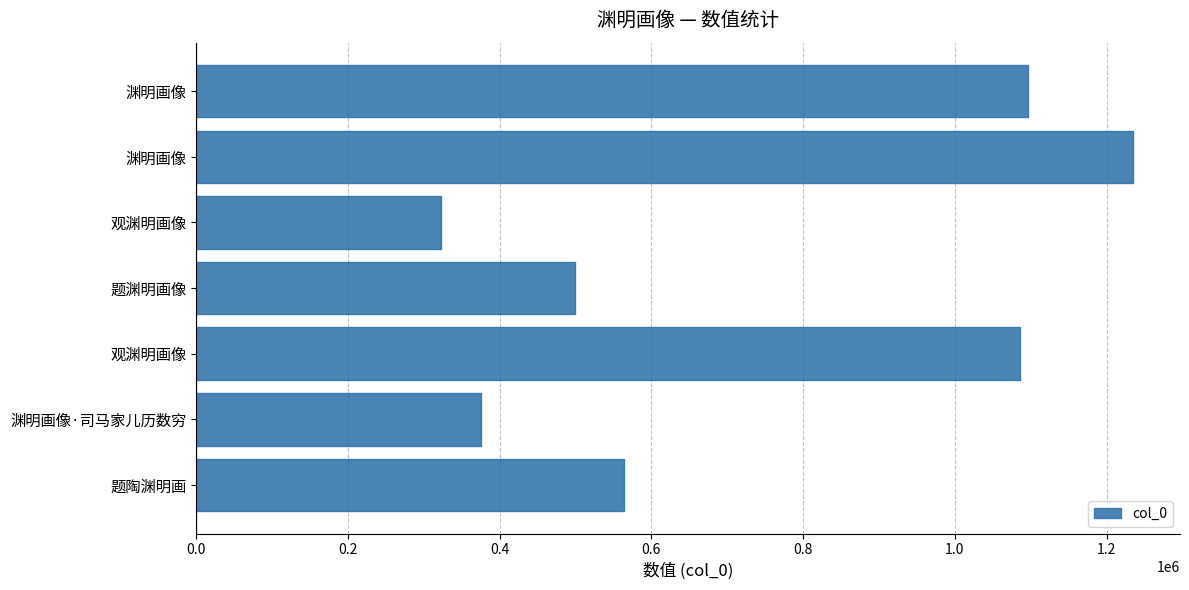

How many bars are there in total?

7